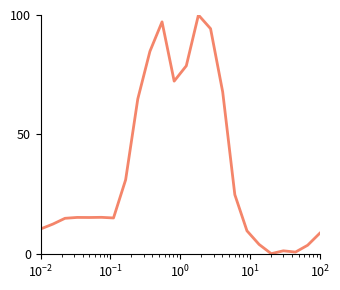

What is the difference between the maximum and minimum values?

100.0